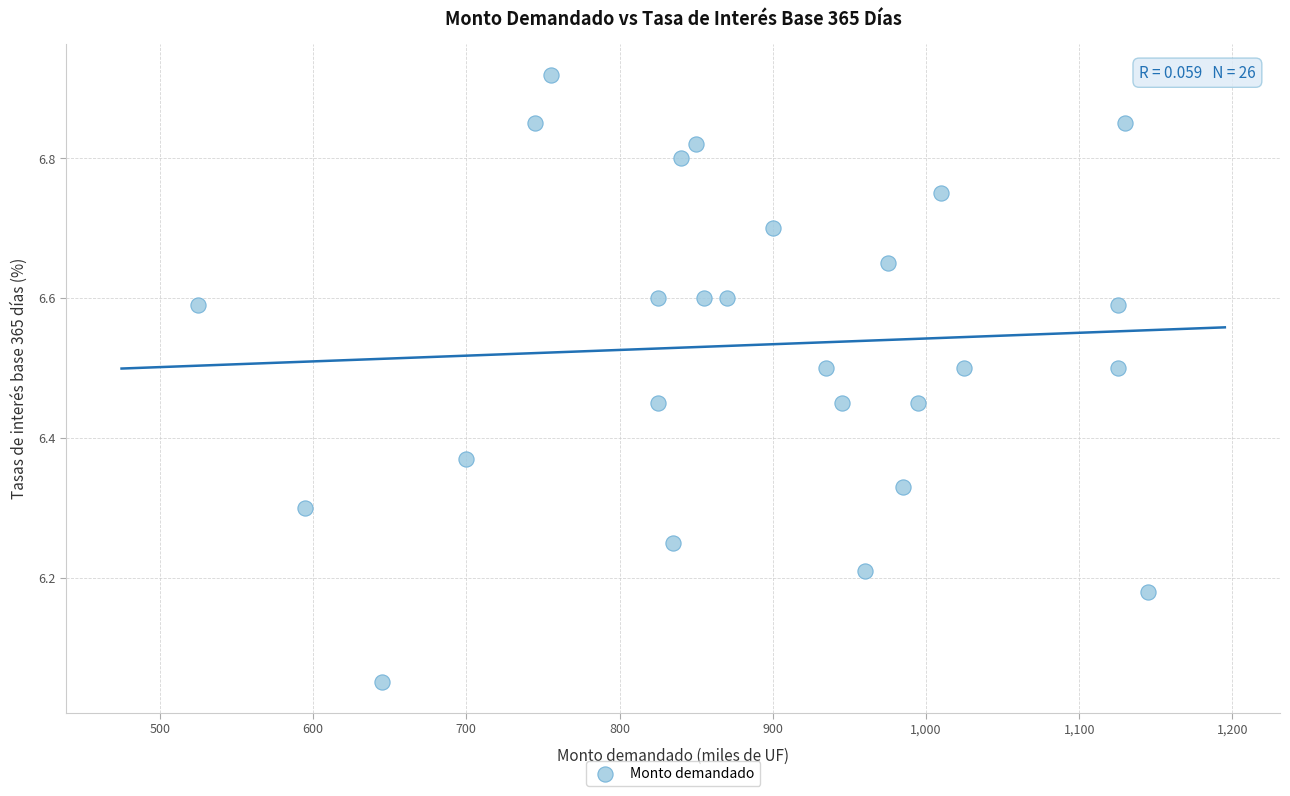

What is the range of X values (max minus min)?

620.0